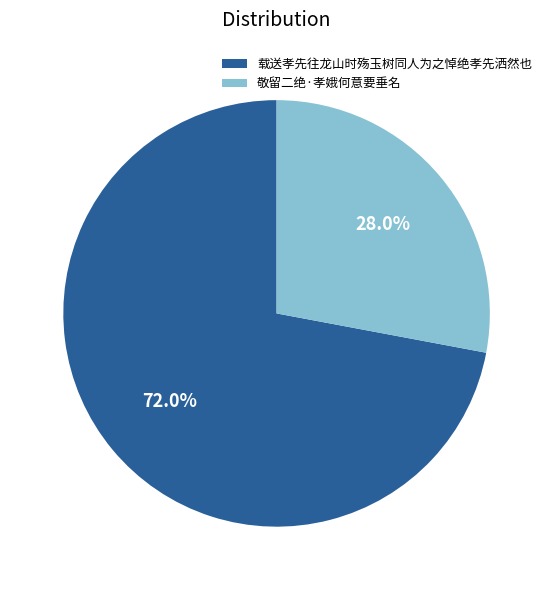

Between 敬留二绝·孝娥何意要垂名 and 载送孝先往龙山时殇玉树同人为之悼绝孝先洒然也, which is larger?

载送孝先往龙山时殇玉树同人为之悼绝孝先洒然也